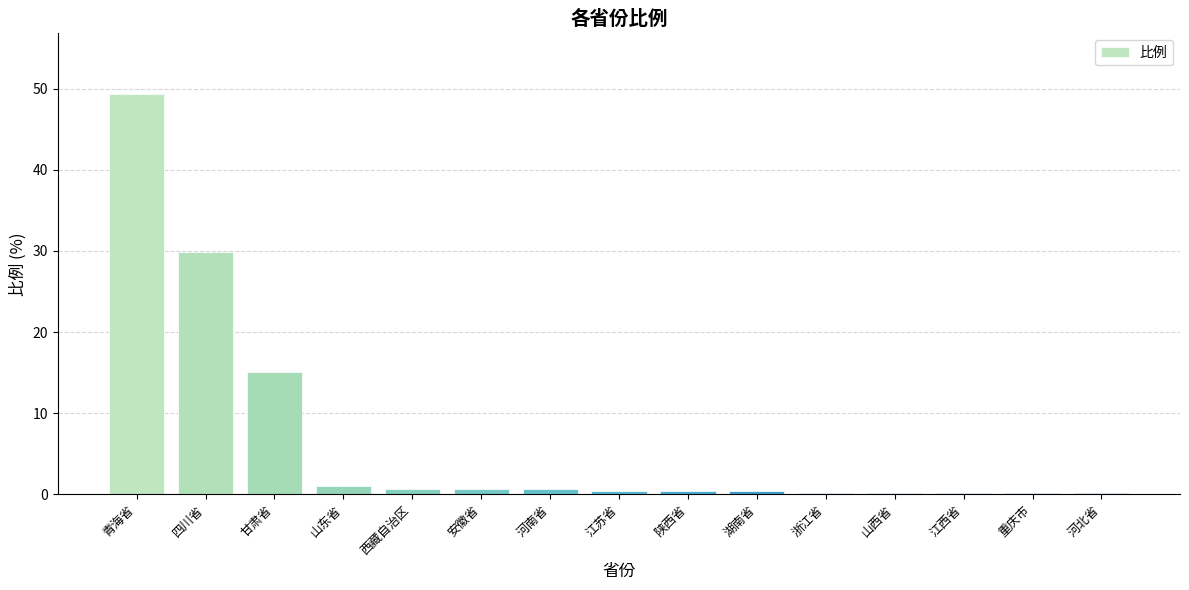

What is the sum of all values?

99.7